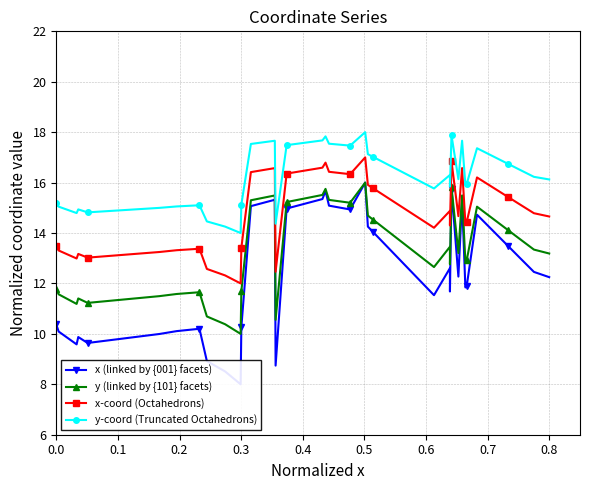

How many lines are shown in the chart?

4